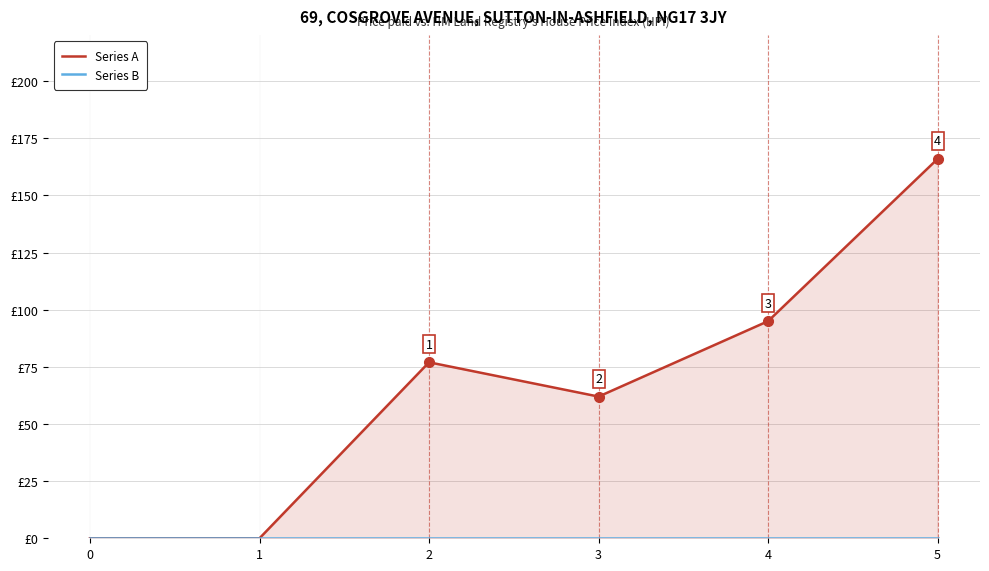

What are all the series names shown in the legend?

Series A, Series B